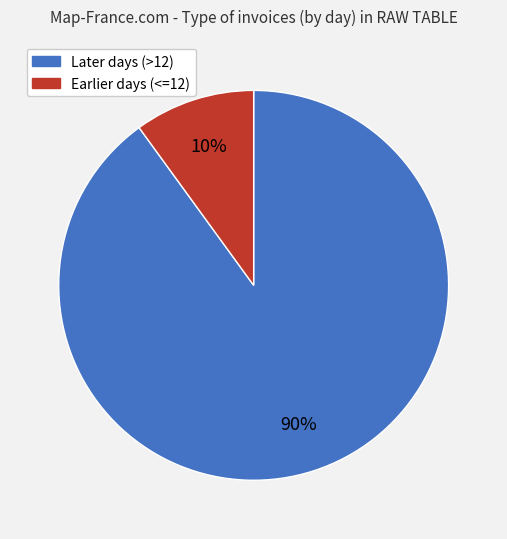

Approximately how many times larger is the value at Later days (>12) compared to Earlier days (<=12)?

9.0